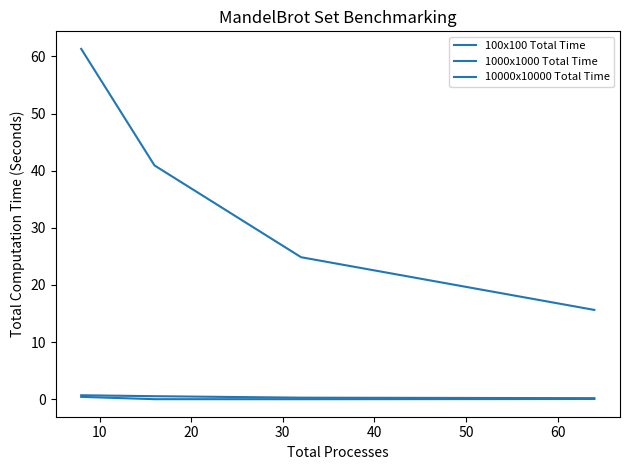

Which series has the largest range (max minus min)?

10000x10000 Total Time